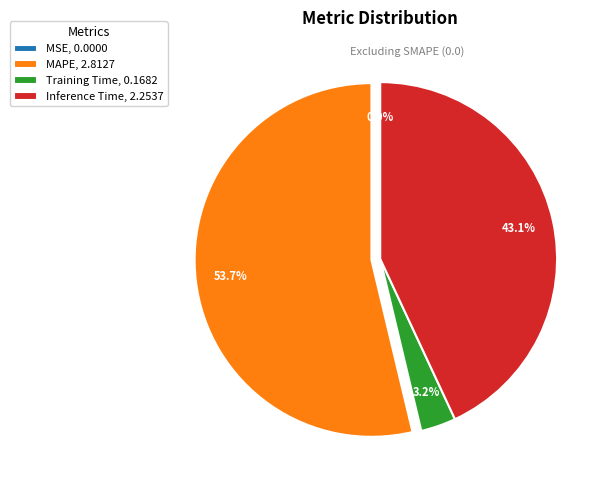

Does any single category account for the majority?

Yes